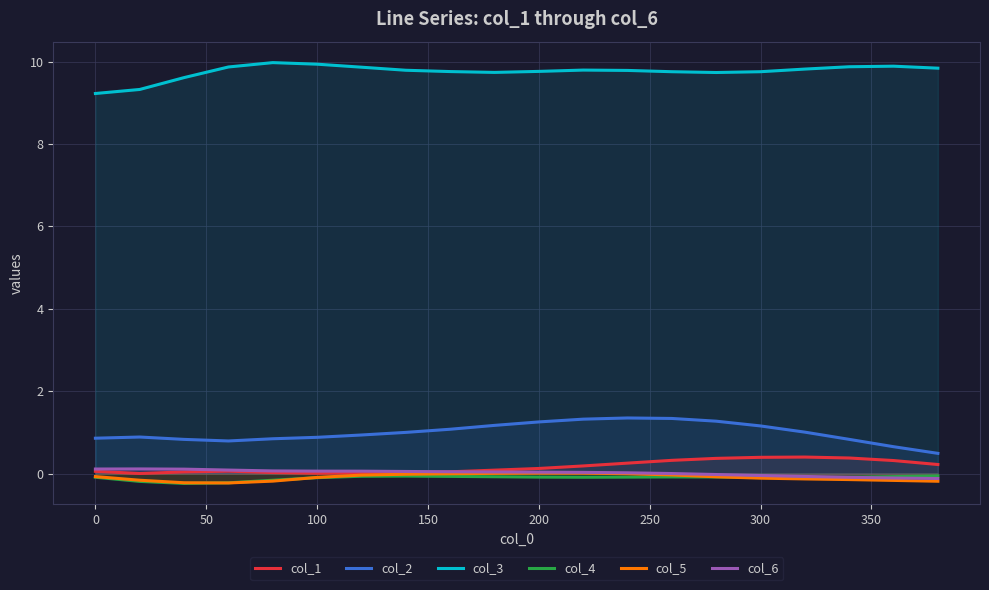

What is the total value across all series at 300?

11.1